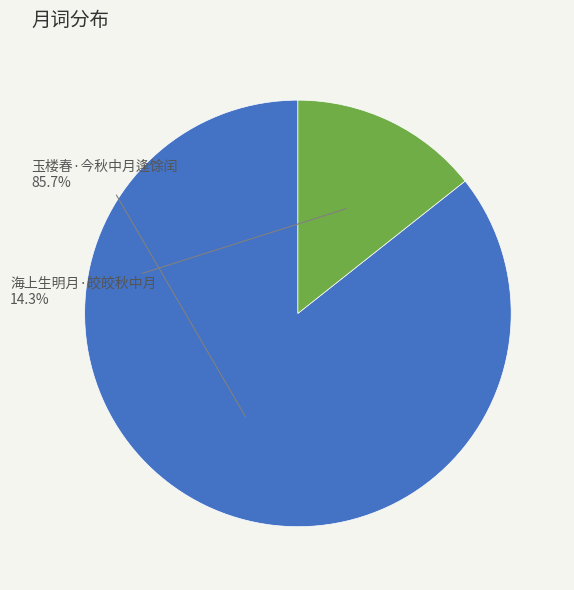

What is the smallest slice in the pie chart?

海上生明月·皎皎秋中月